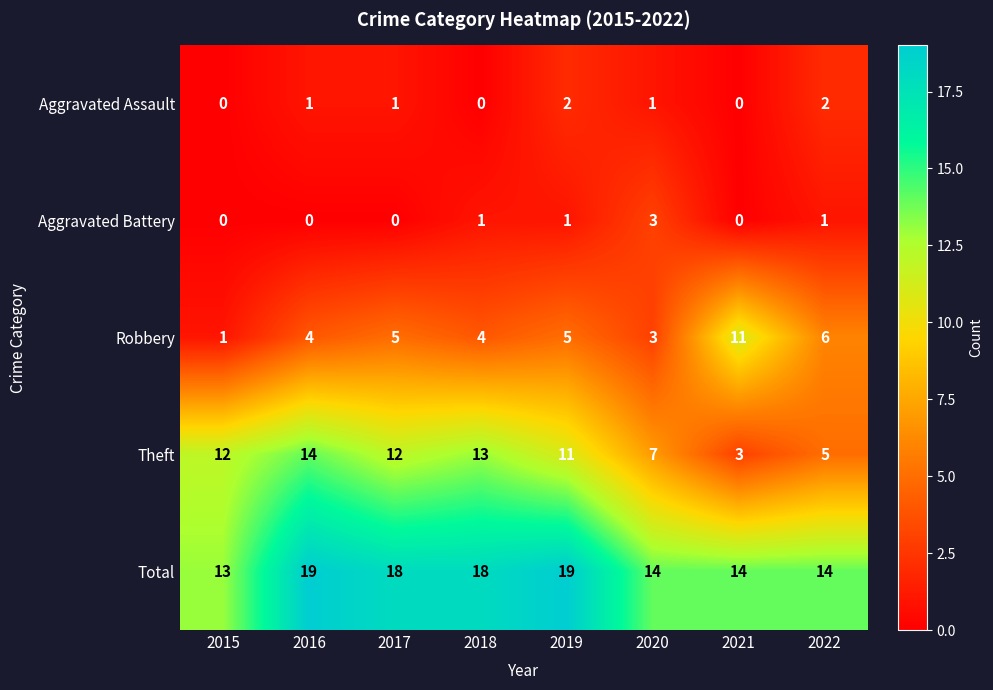

How many categories are shown in the chart?

8